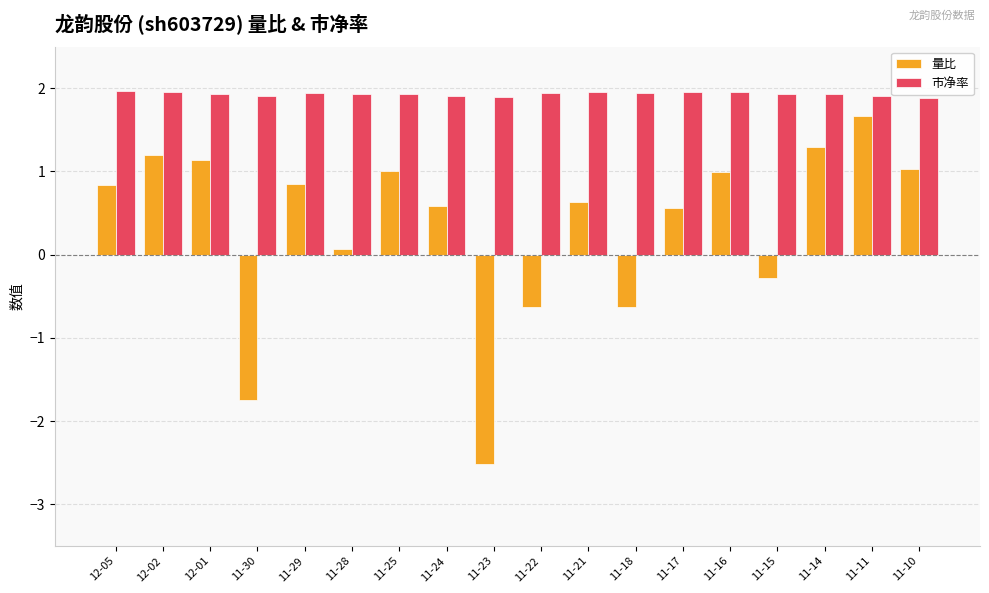

The value of 市净率 at 11-22 is 3.0. True or false?

False